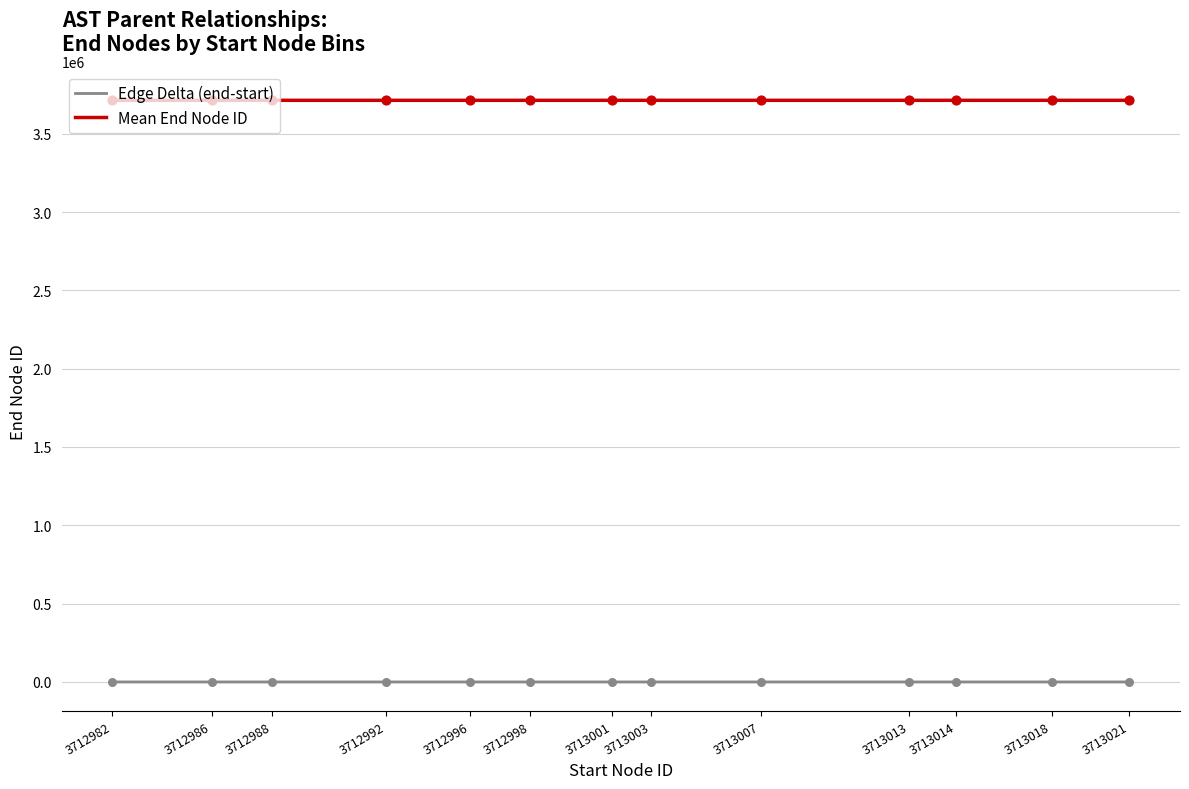

Which series has the largest total across all categories?

Mean End Node ID